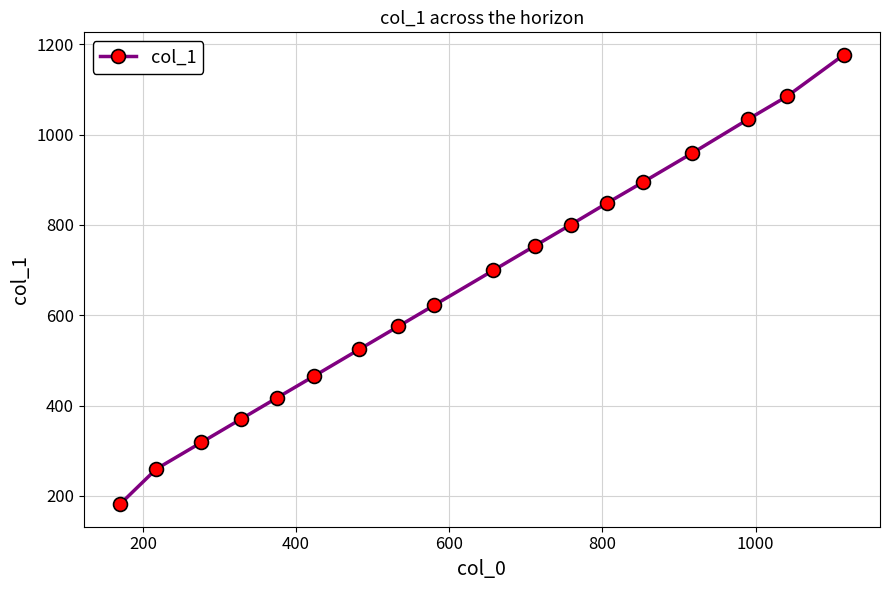

True or false: there are more than 0 points higher than both neighbors.

False